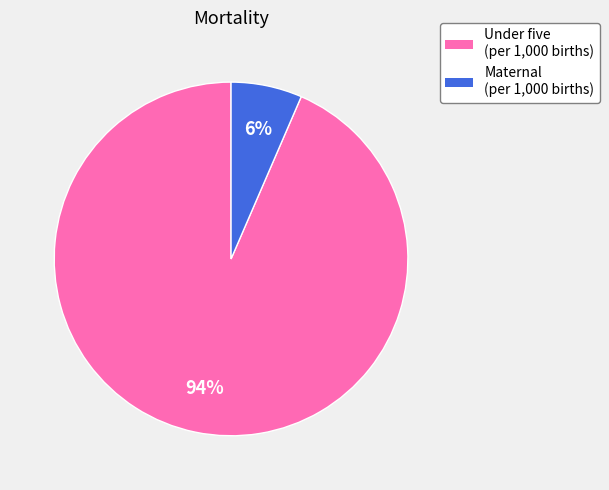

Is there any slice that represents more than half of the pie?

Yes